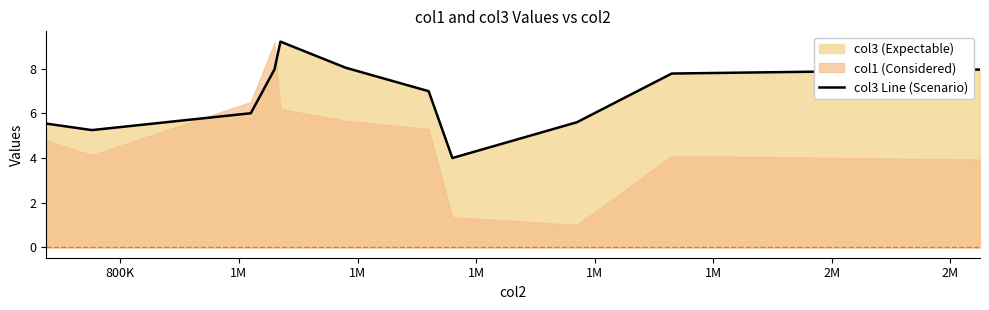

The value at 1M is 9.2. True or false?

True